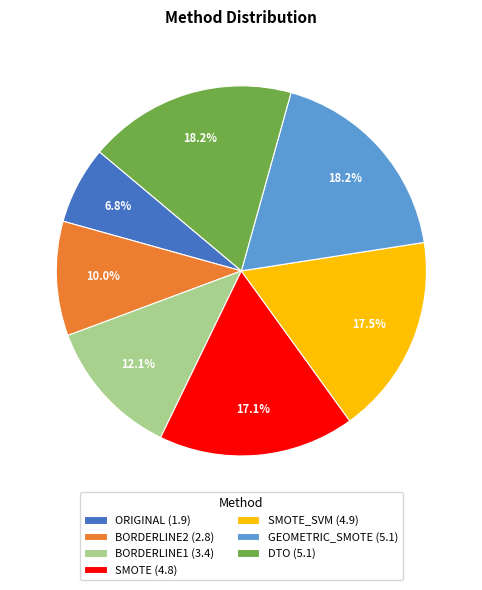

What portion of the pie excludes BORDERLINE2 (2.8)?

90.0%